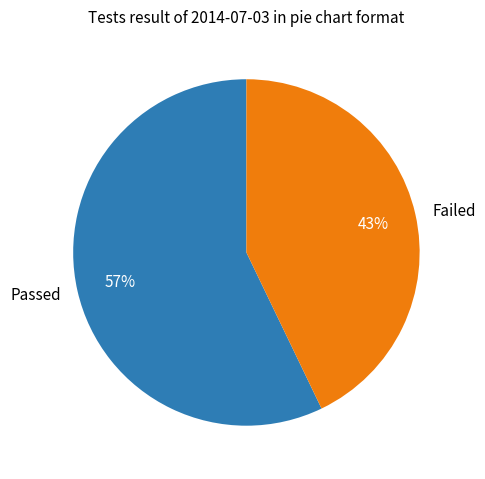

Which category has the biggest portion of the pie?

Passed